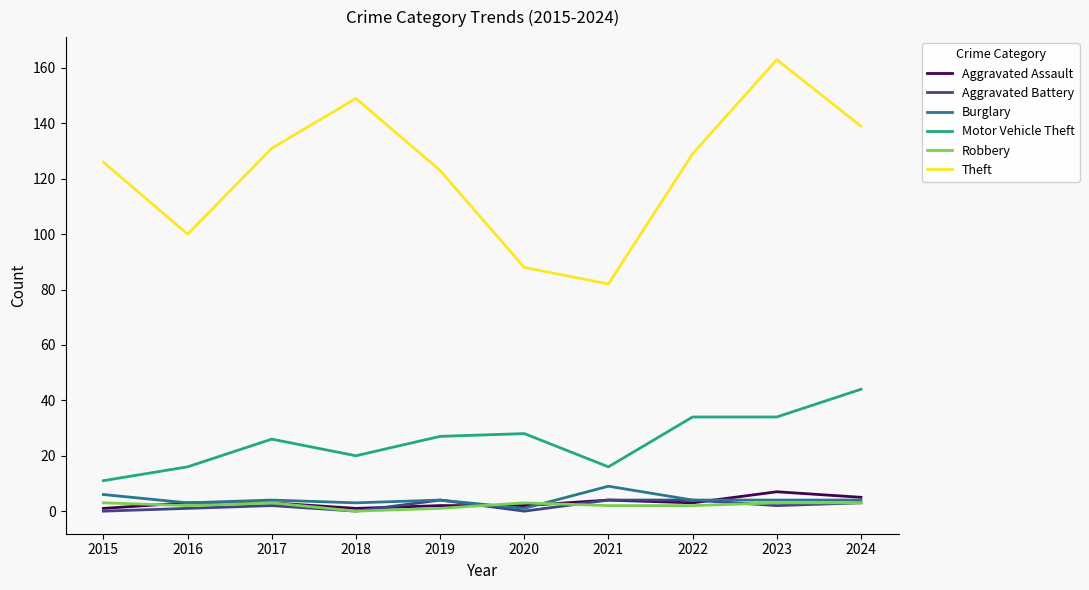

Is it true that Aggravated Battery equals 4 at 2019?

True